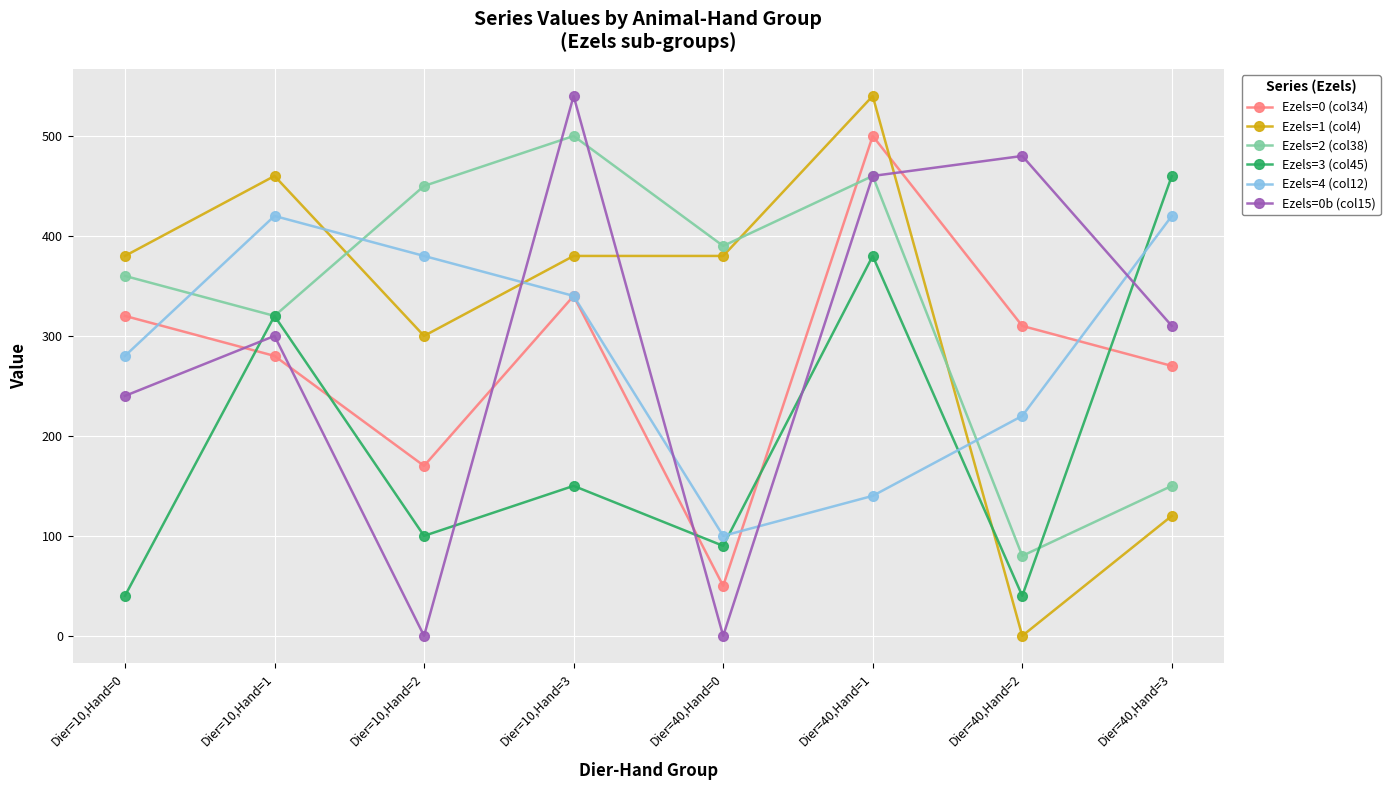

True or false: Ezels=2 (col38) has more than 1 points higher than both neighbors.

True